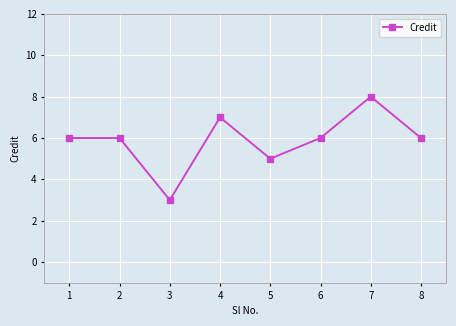

Reading left to right, list all the values displayed in this chart.

1=6	2=6	3=3	4=7	5=5	6=6	7=8	8=6